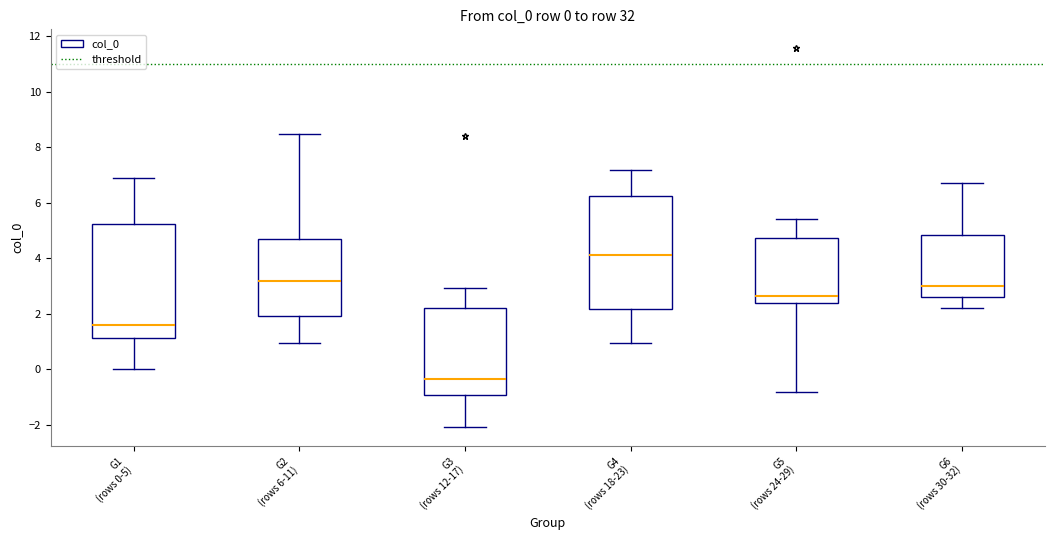

Which box has the lowest median line?

G3 (rows 12-17)